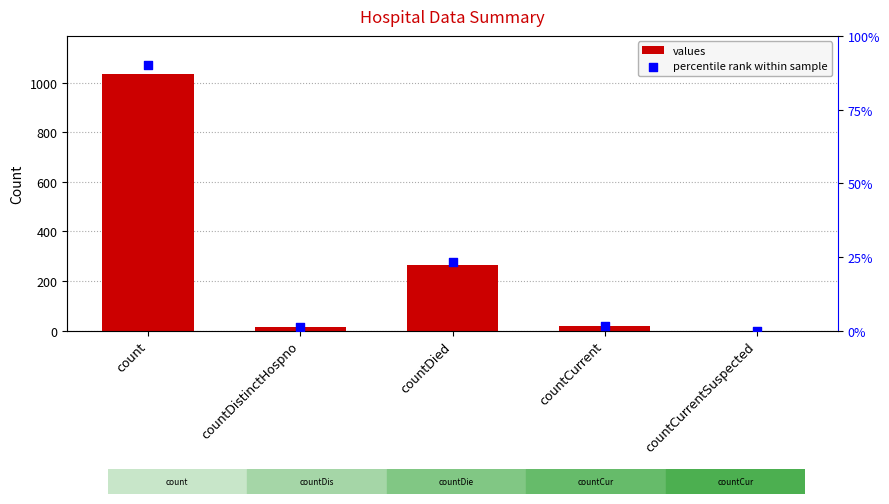

At which category is the sum across all series the highest?

count